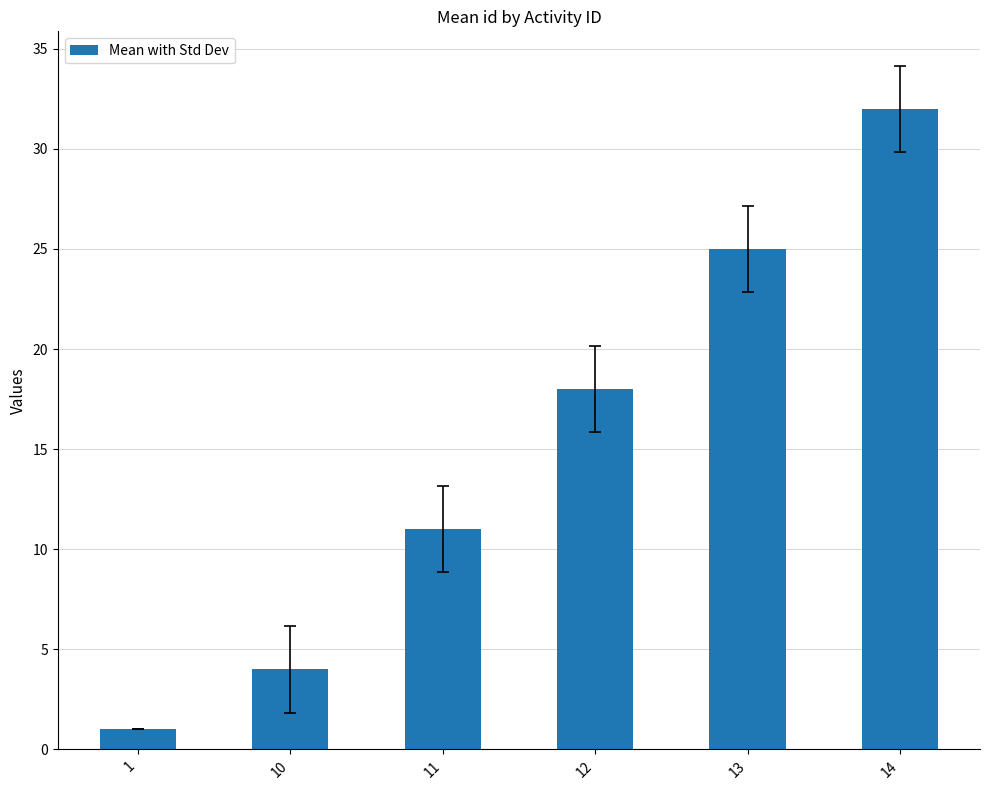

Rank the categories by value from highest to lowest.

14, 13, 12, 11, 10, 1